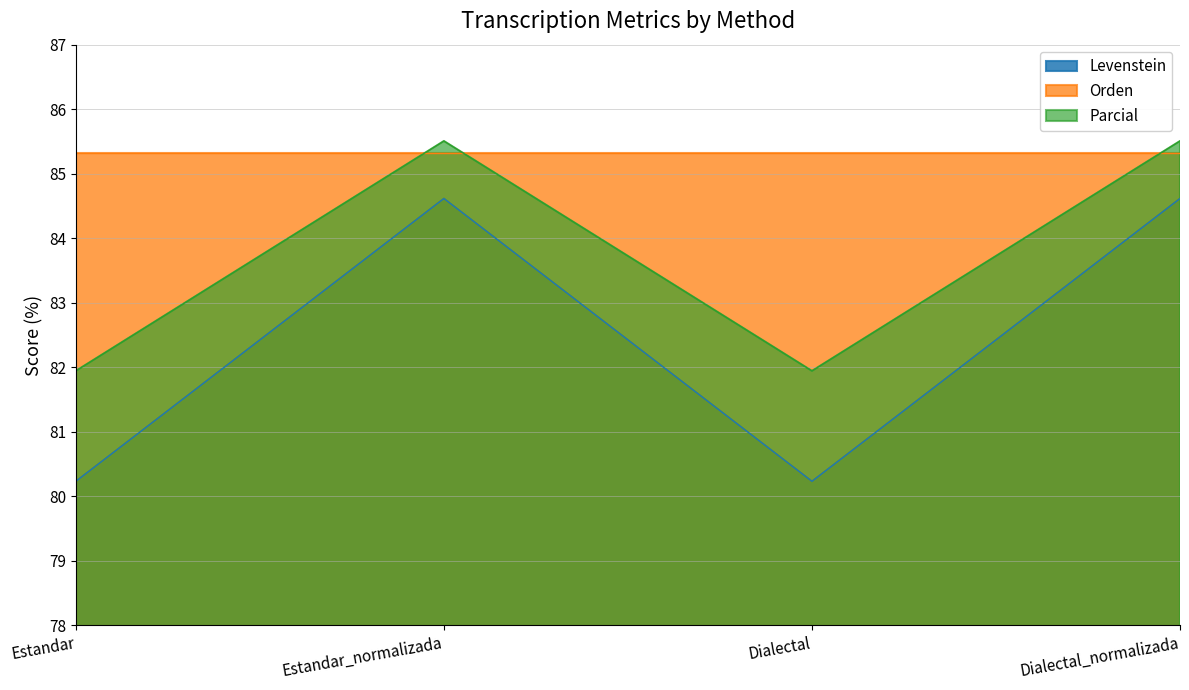

Read the Levenstein value at Dialectal.

80.2